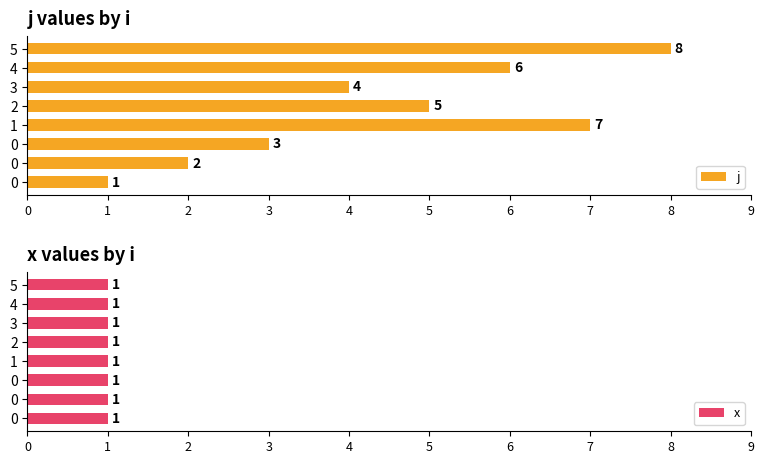

What are all the series names shown in the legend?

j, x